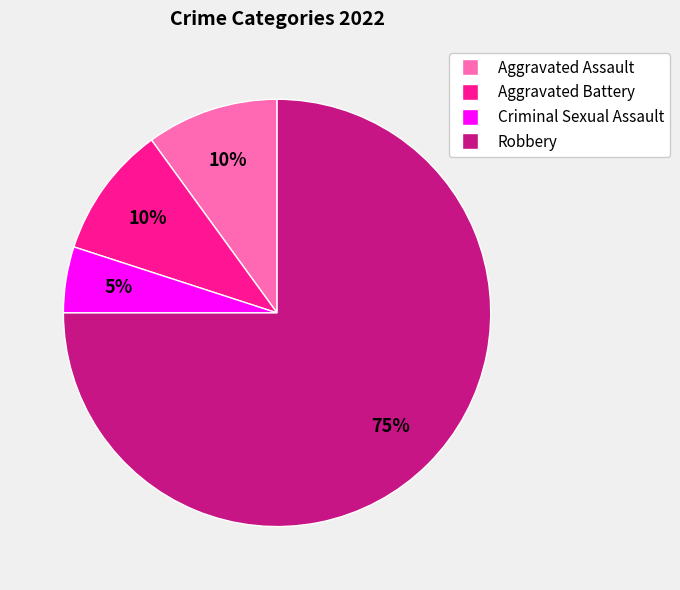

Approximately how many times larger is the value at Criminal Sexual Assault compared to Aggravated Battery?

0.5